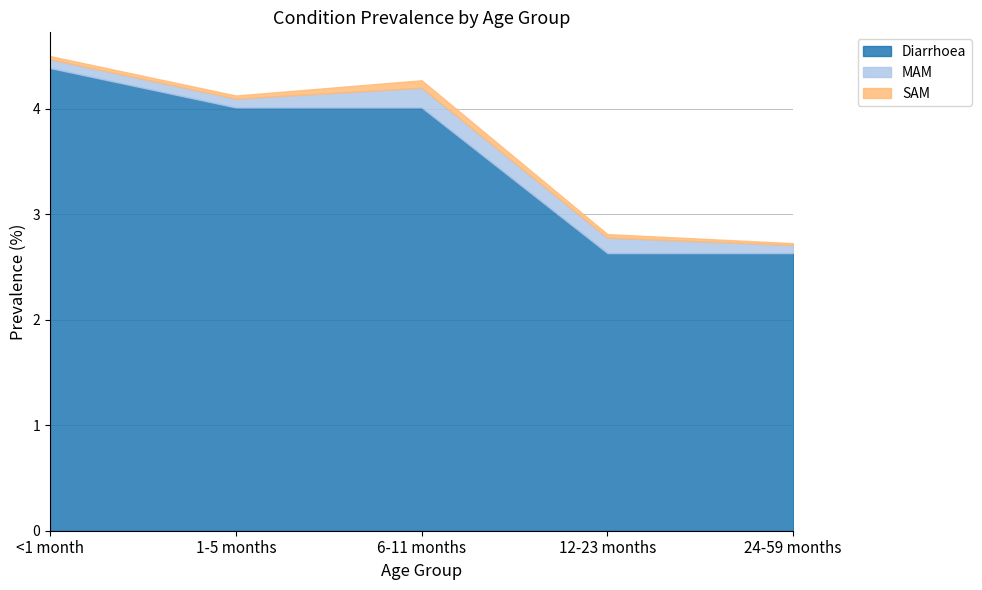

What is the total value across all series at 24-59 months?

2.7